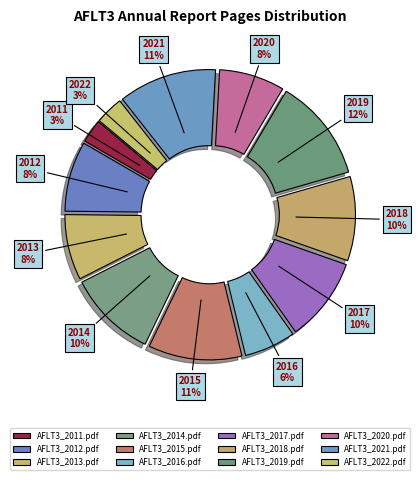

Is the sum of AFLT3_2014.pdf and AFLT3_2020.pdf greater than half?

No